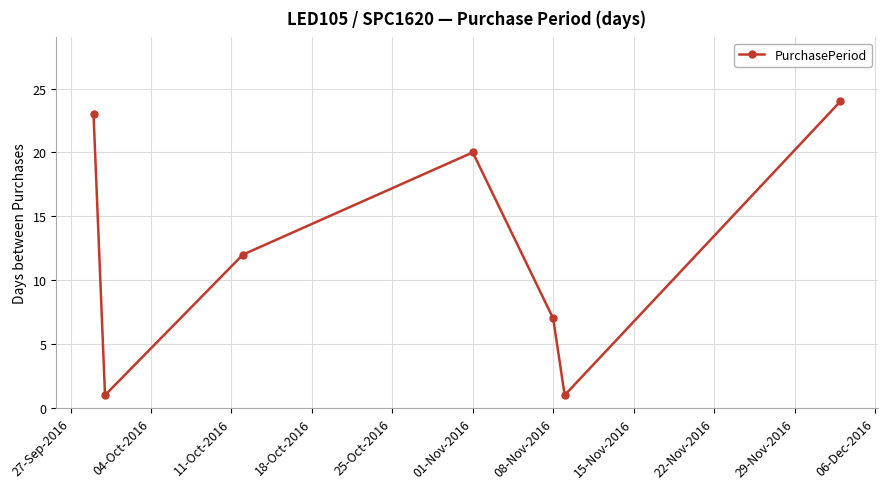

What is the maximum value shown in the chart?

24